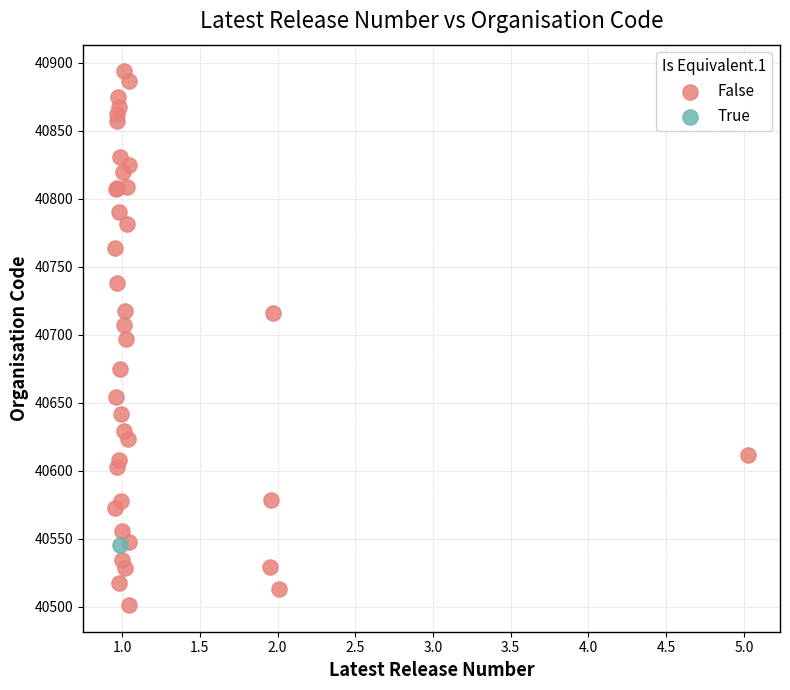

What are all the series names shown in the legend?

False, True